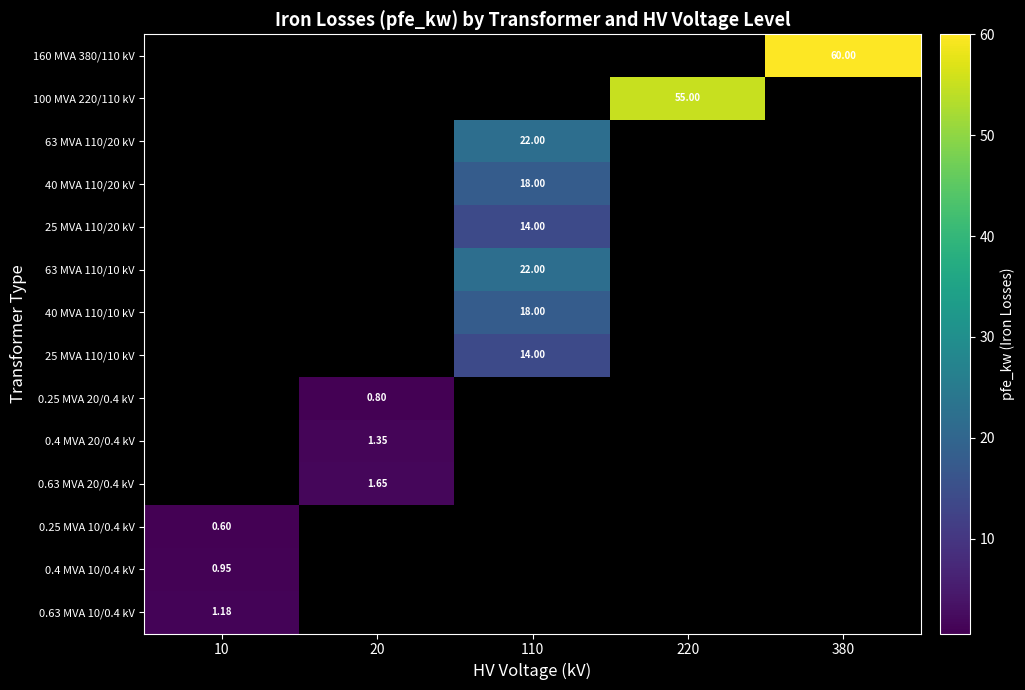

Is the value of 0.25 MVA 10/0.4 kV at 10 greater than the value of 100 MVA 220/110 kV at 220?

No